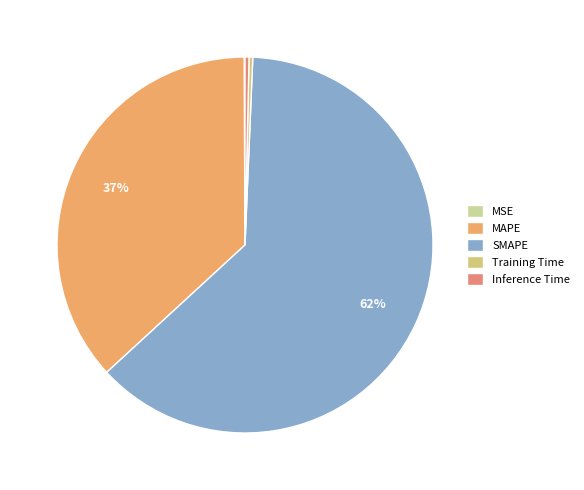

To the nearest percent, what percentage of the pie is MAPE?

37%